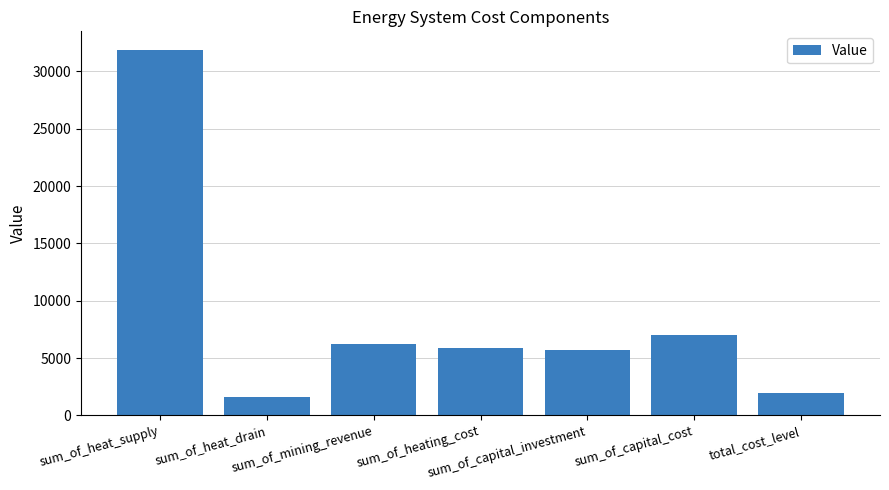

At which label is the value closest to 16772?

sum_of_capital_cost